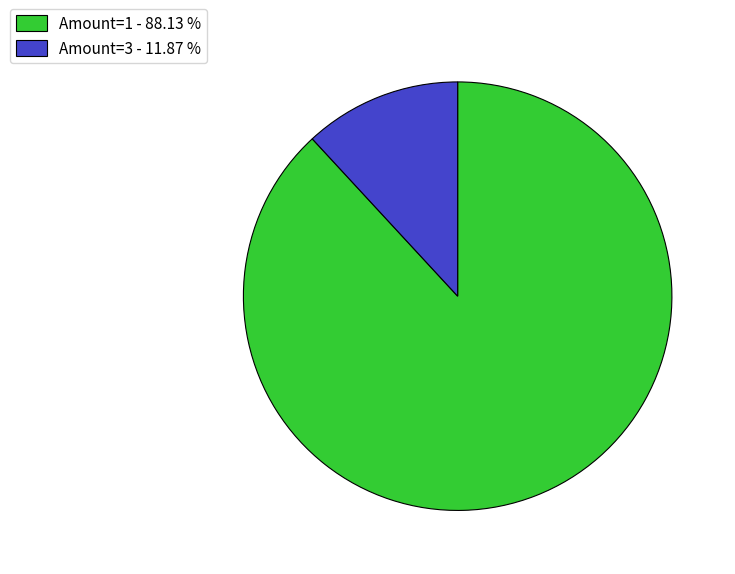

How many segments does this pie chart have?

2